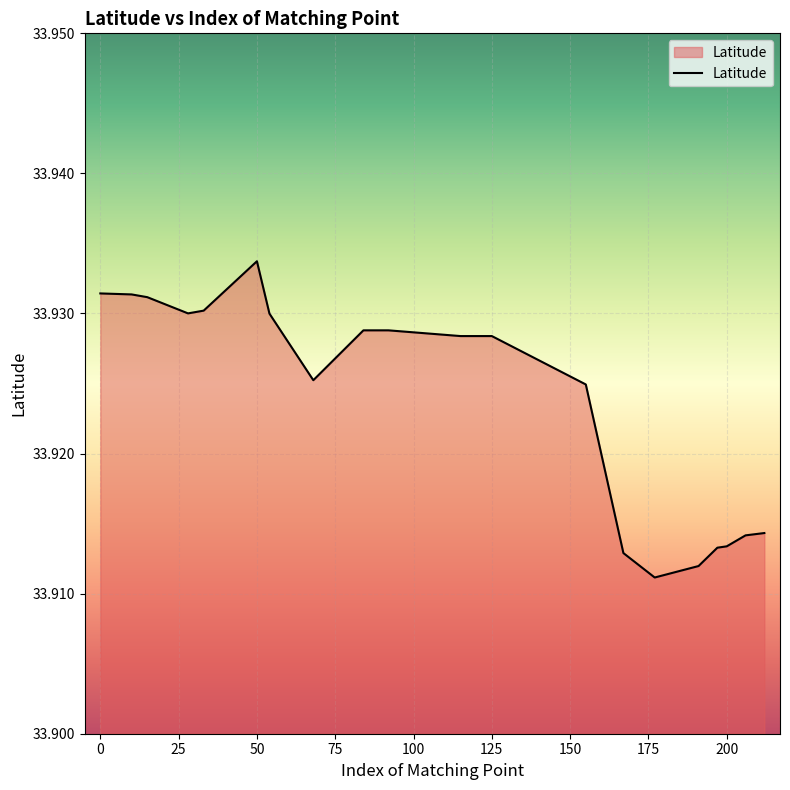

Reading left to right, transcribe all the data shown in this chart.

0=33.9	10=33.9	15=33.9	28=33.9	33=33.9	50=33.9	54=33.9	68=33.9	84=33.9	92=33.9	115=33.9	125=33.9	155=33.9	167=33.9	177=33.9	191=33.9	197=33.9	200=33.9	206=33.9	212=33.9